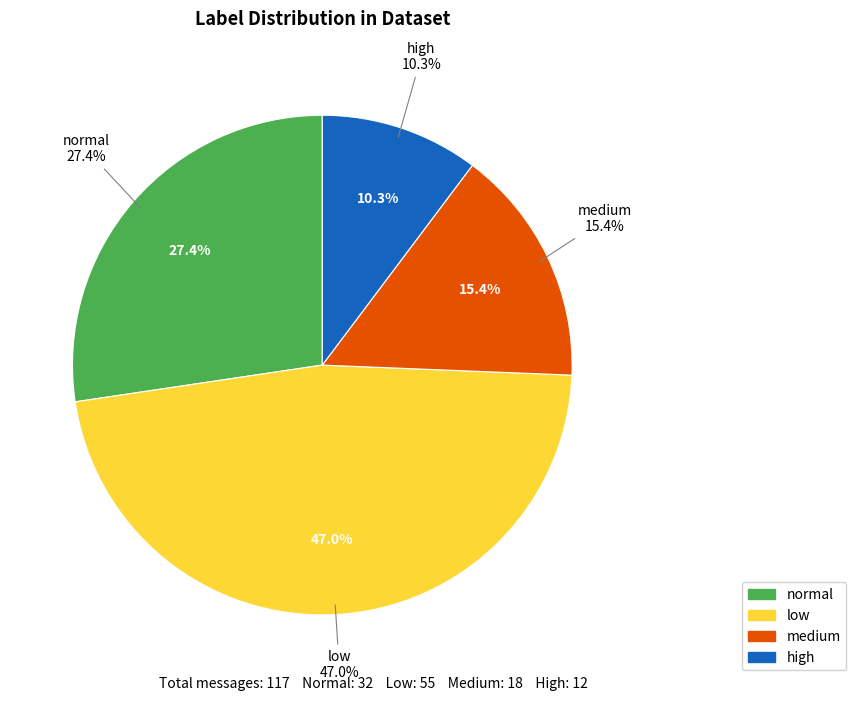

How many slices are in this pie chart?

4